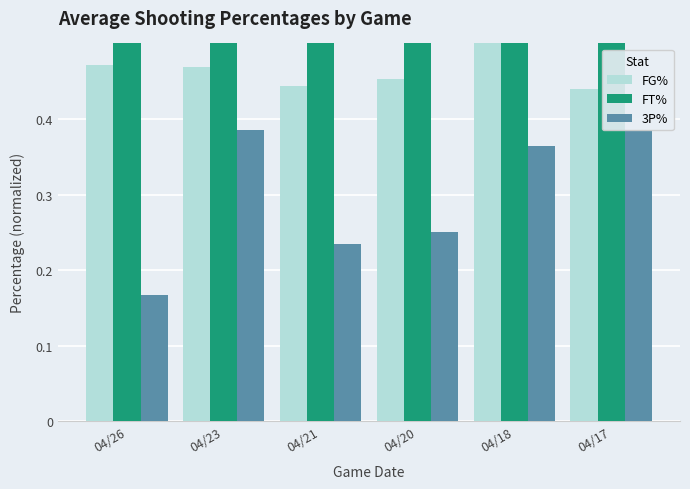

Which series has the largest range (max minus min)?

FT%